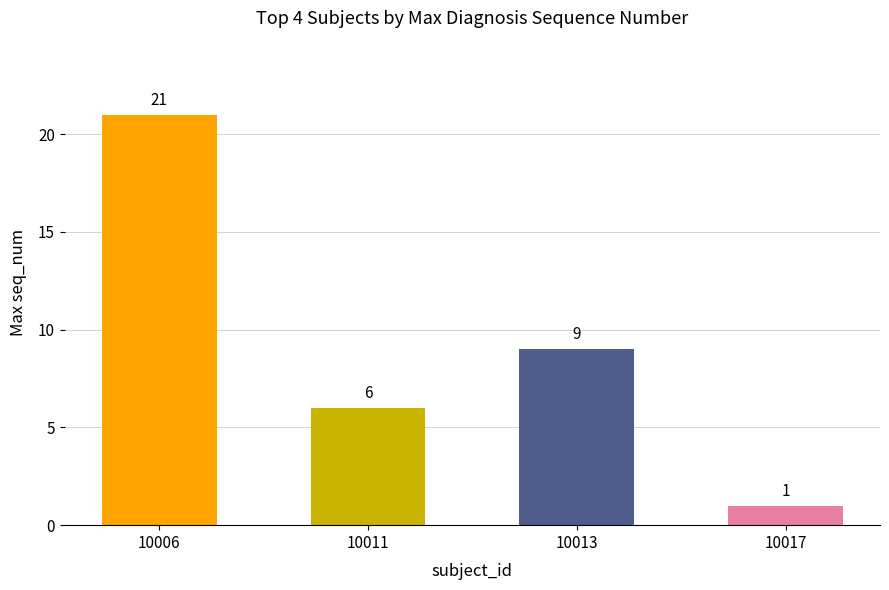

What is the sum of all values?

37